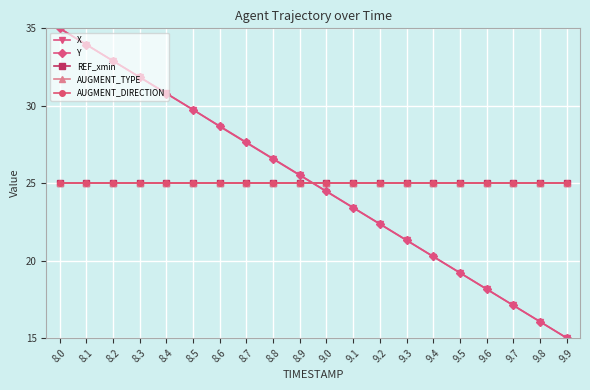

Where does the Y series first go above 25?

8.0